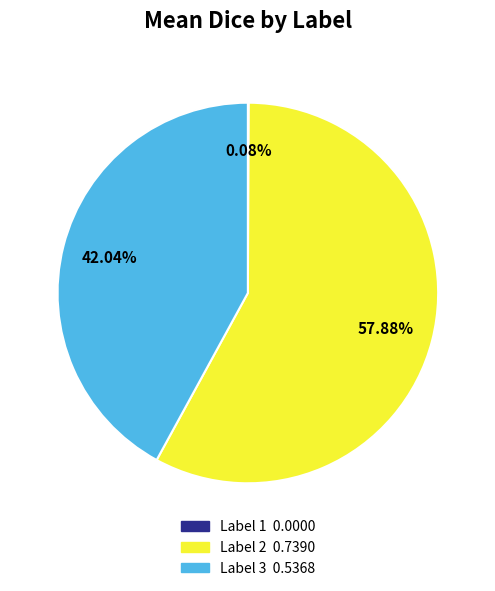

Is there a majority slice in this chart?

Yes